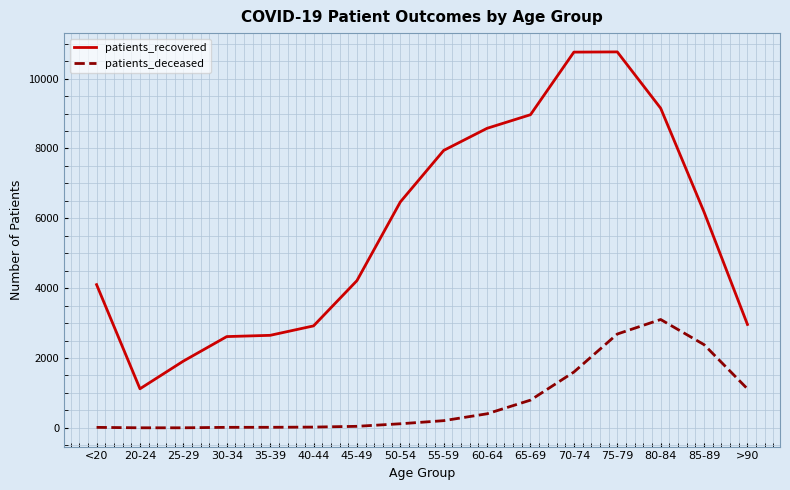

The patients_recovered series shows 9151 at 80-84. True or false?

True